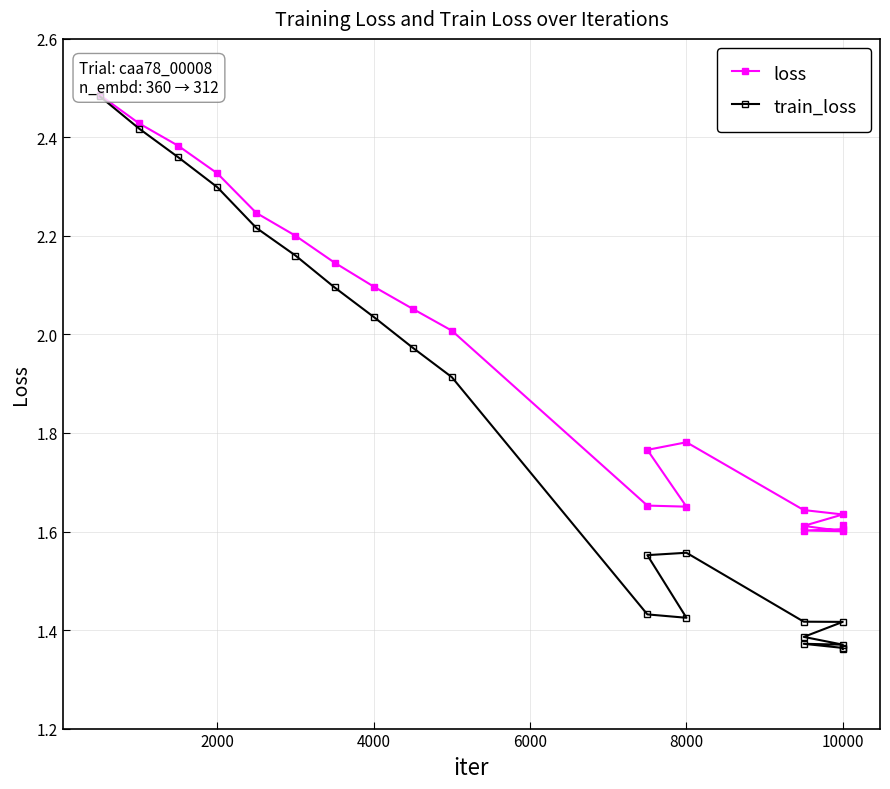

What is the difference between the maximum and minimum values in the train_loss series?

1.1